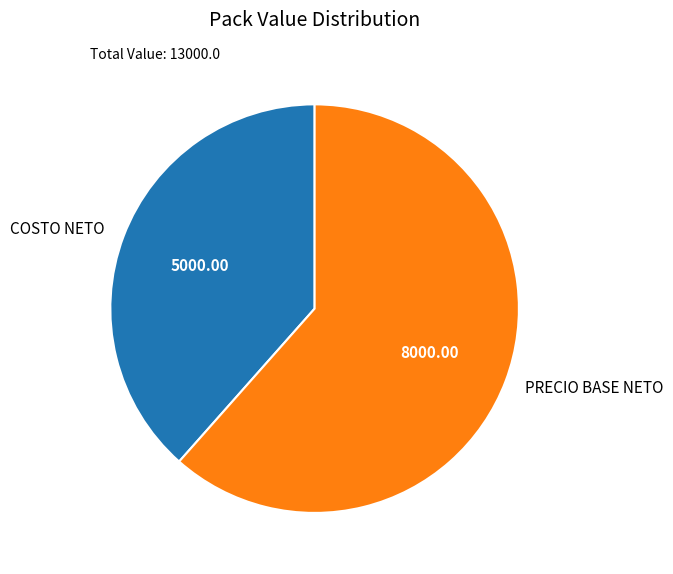

What is the largest slice in the pie chart?

PRECIO BASE NETO